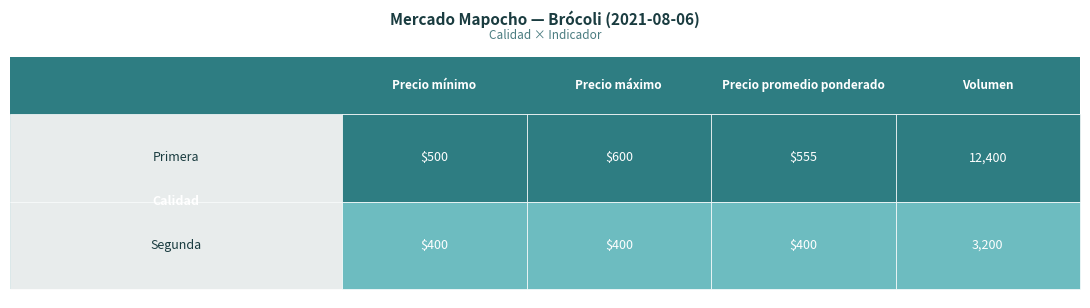

Is the value of Segunda at 2 greater than the value of Primera at 0?

No